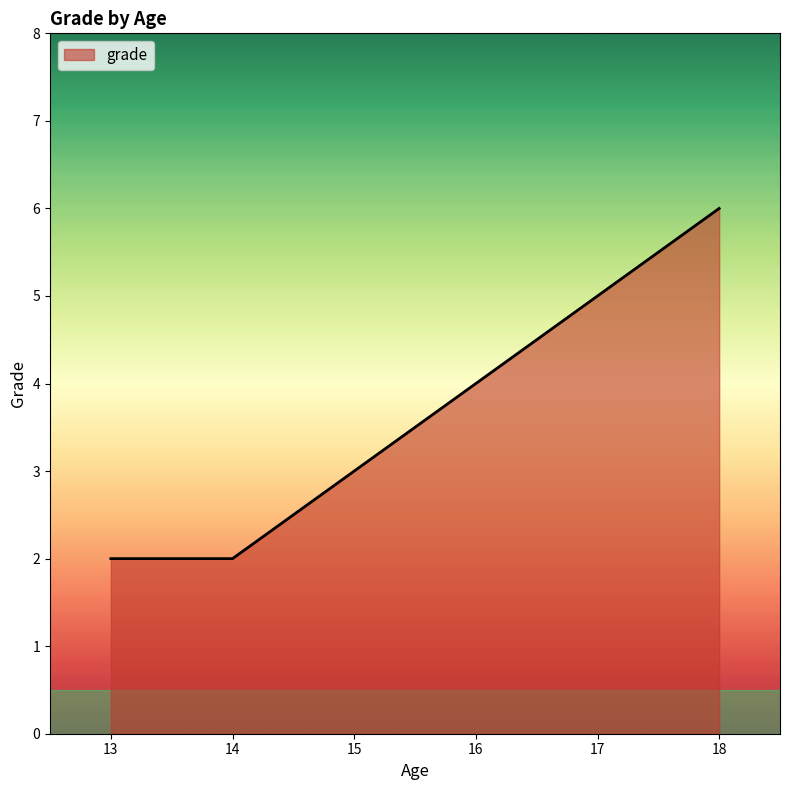

The value at 16 is 4. True or false?

True